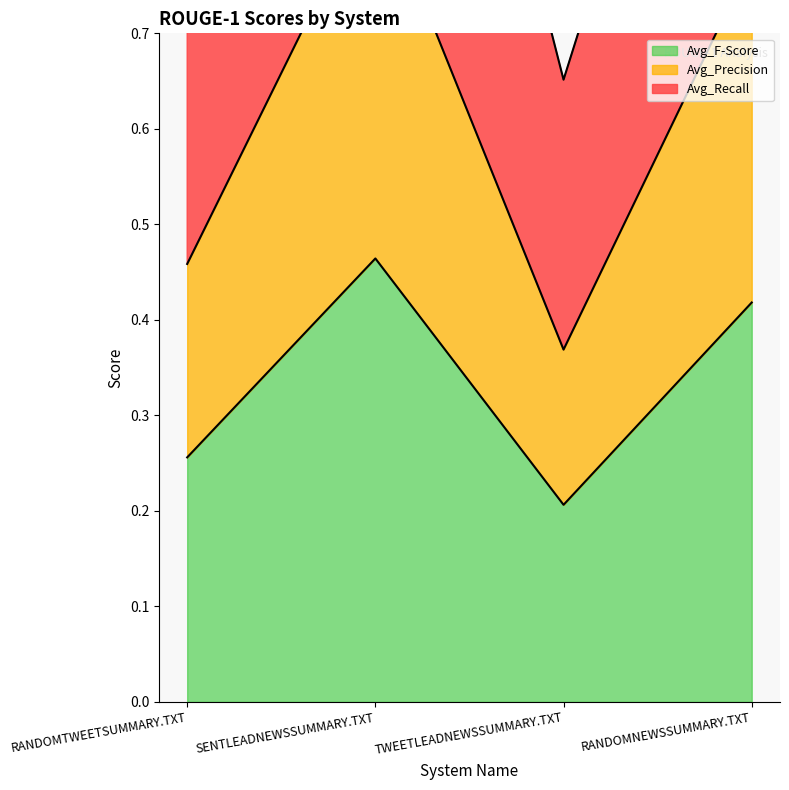

Which series has the largest range (max minus min)?

Avg_Recall